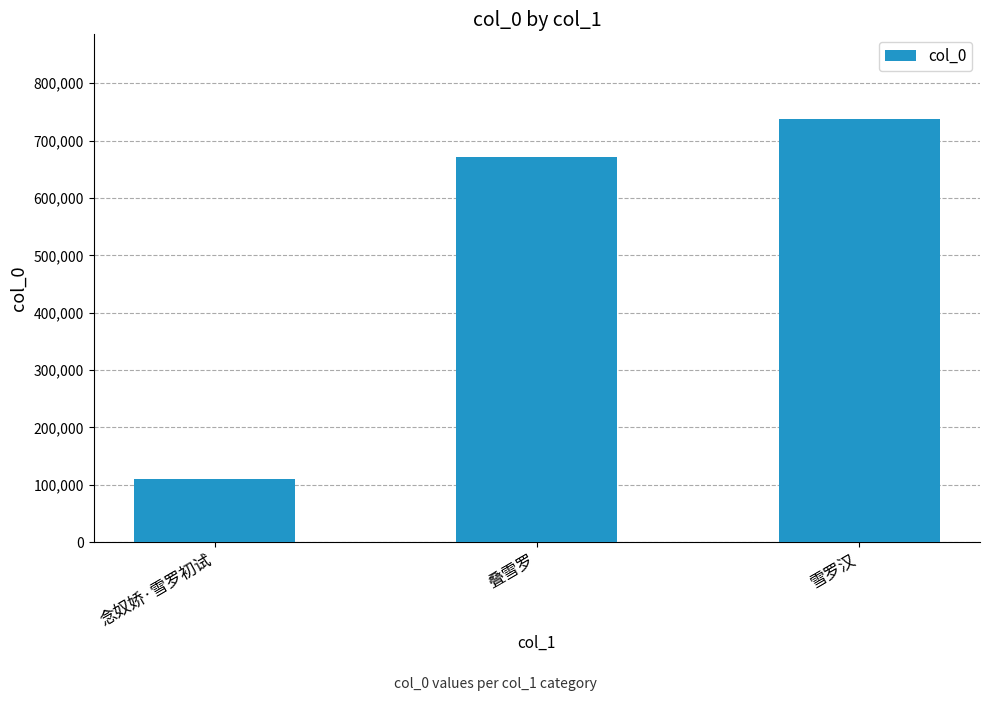

How many values are between 109782 and 737680?

3